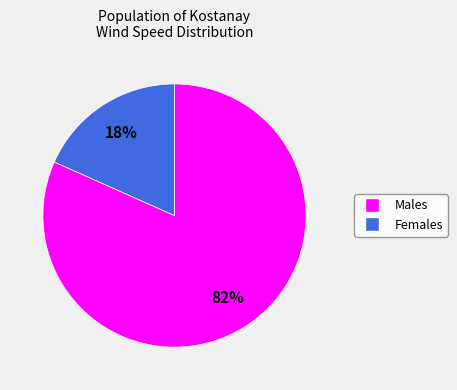

To the nearest percent, what is the average slice percentage?

50%